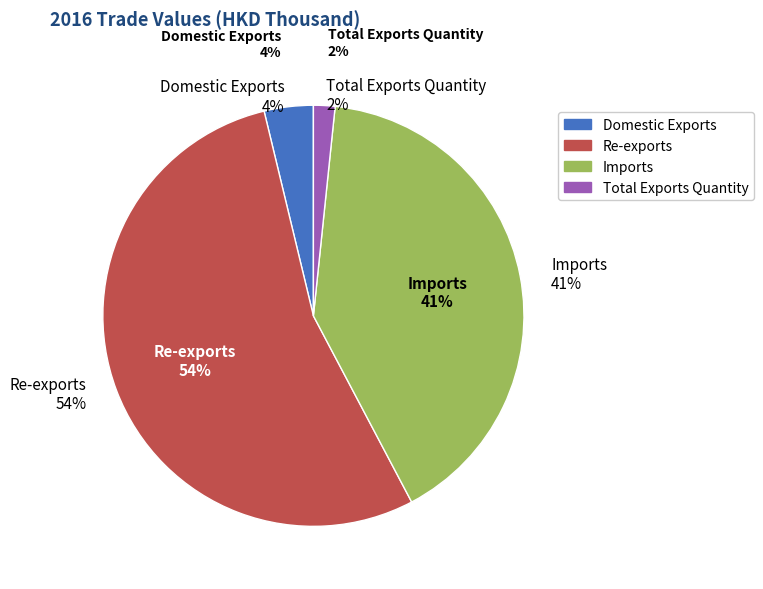

To the nearest percent, what is the average slice percentage?

25%